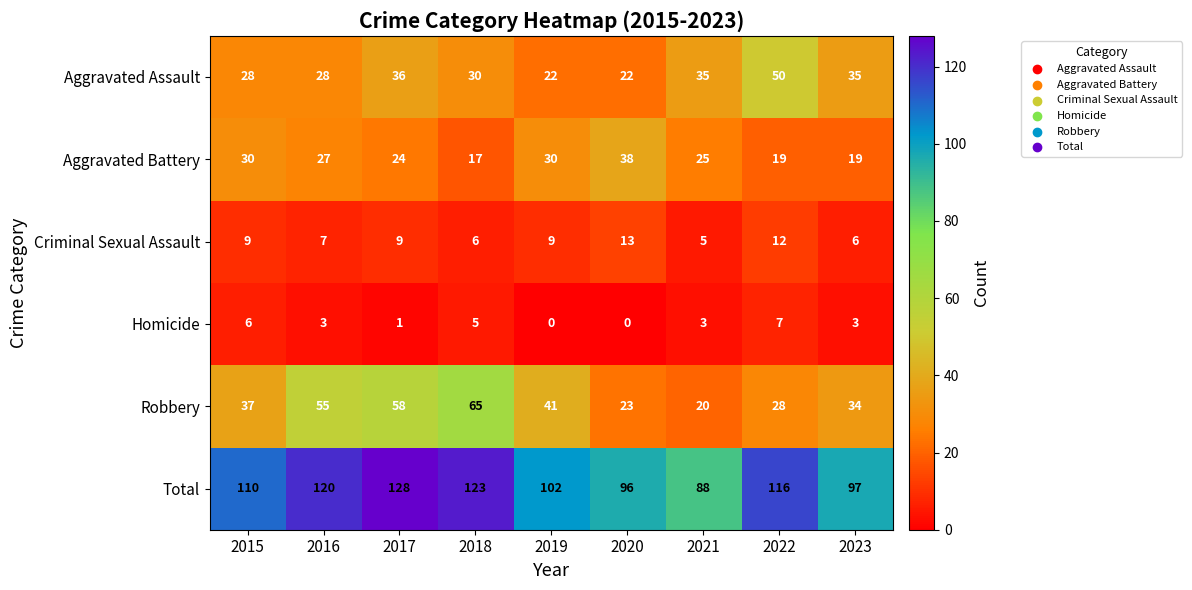

What is the spread (max minus min) of values at 2016?

117